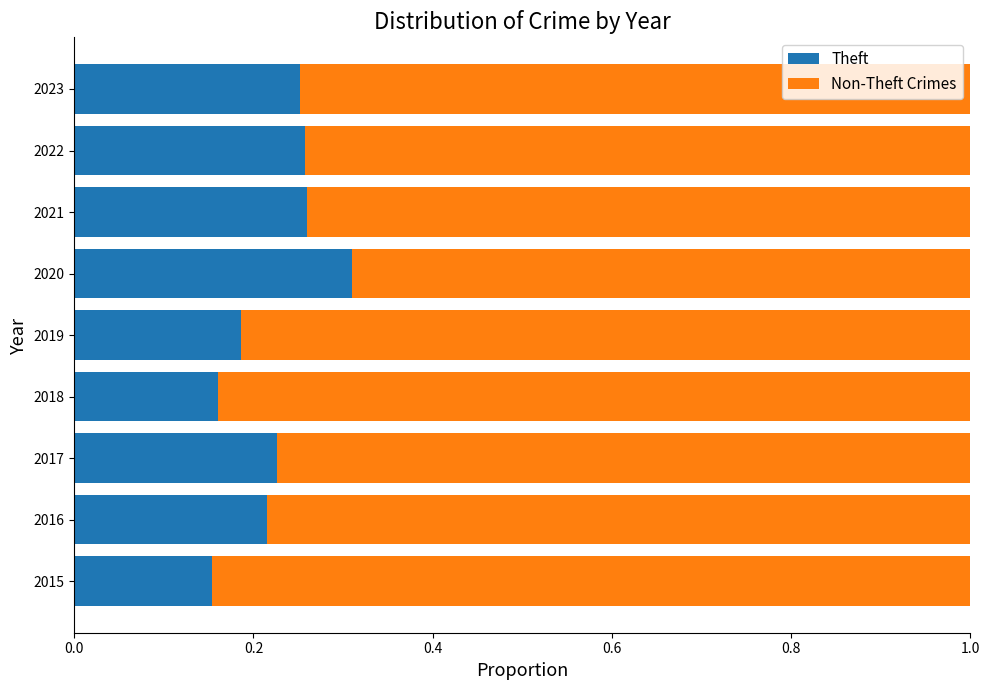

Which category has the highest value in the Theft series?

2020